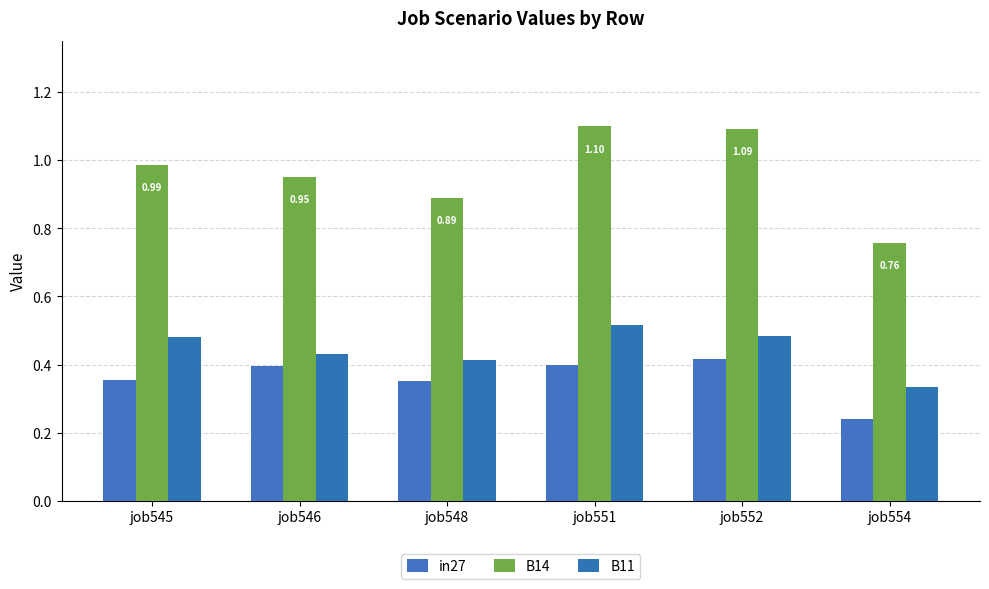

List the labels in order of B11 value, smallest first.

job554, job548, job546, job545, job552, job551